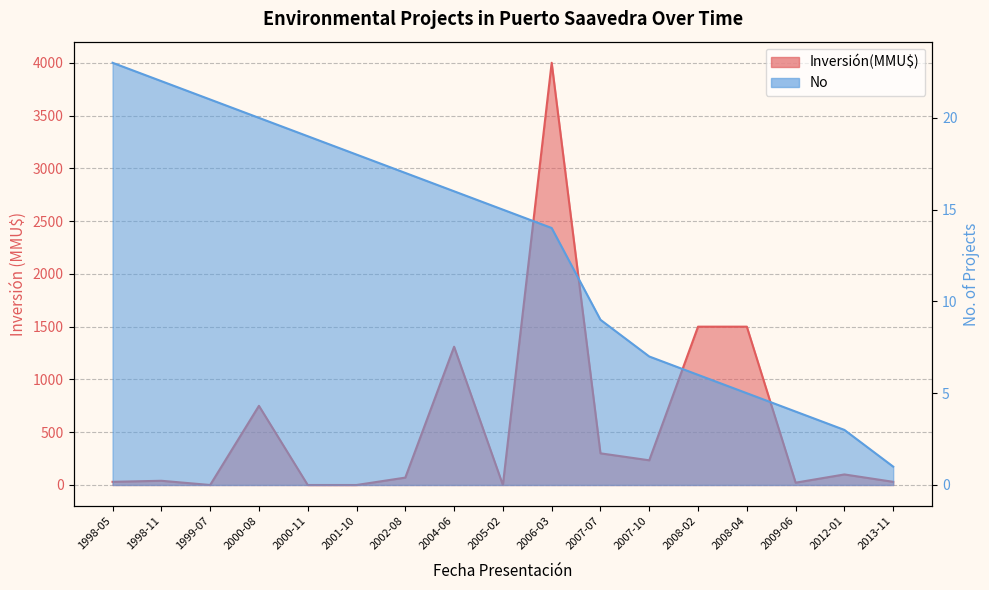

How many data points in Inversión(MMU$) are above 70?

8